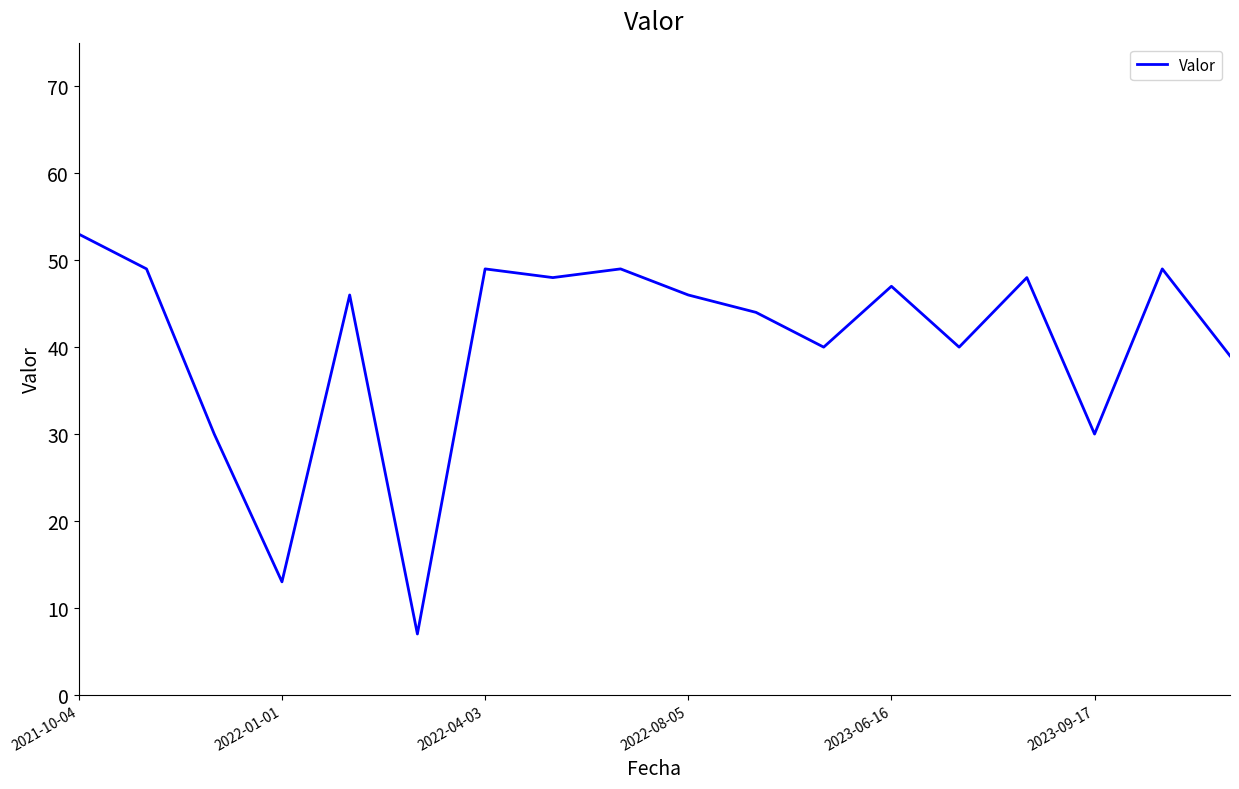

How many interior local valleys (lower than both neighbors) does the data have?

6